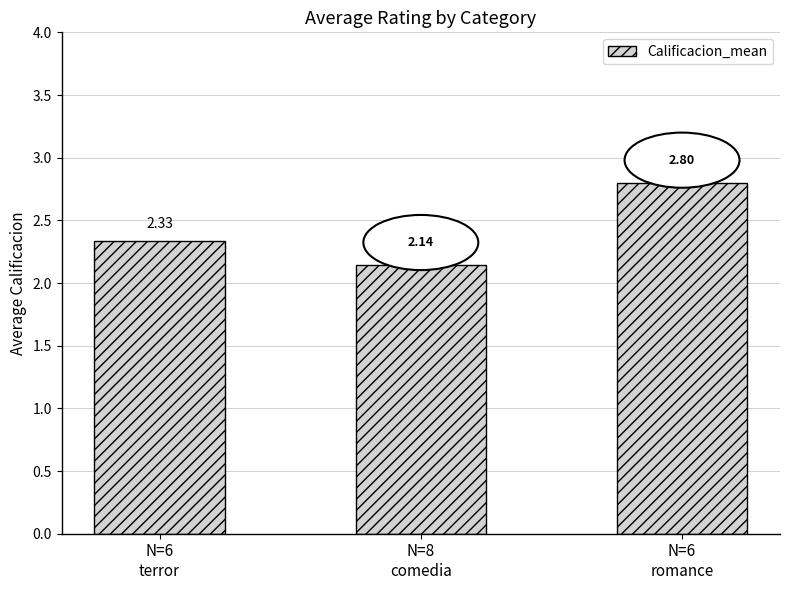

Which label corresponds to the largest value in the chart?

N=6
romance